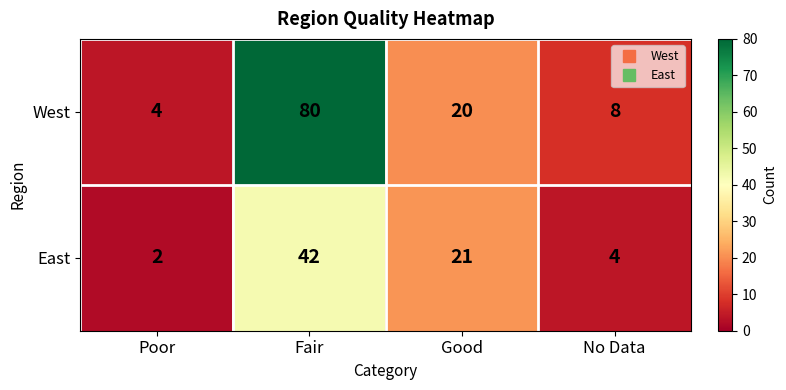

How many data points does each series have?

4